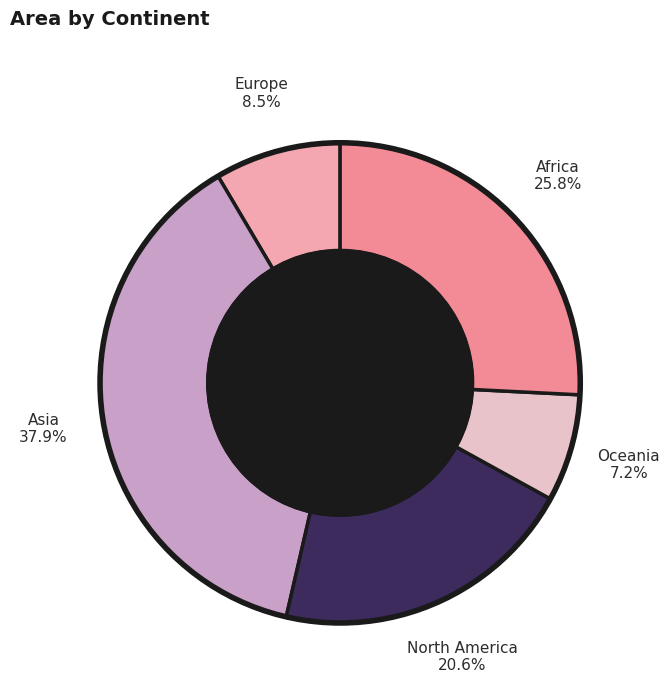

How many slices are in this pie chart?

5